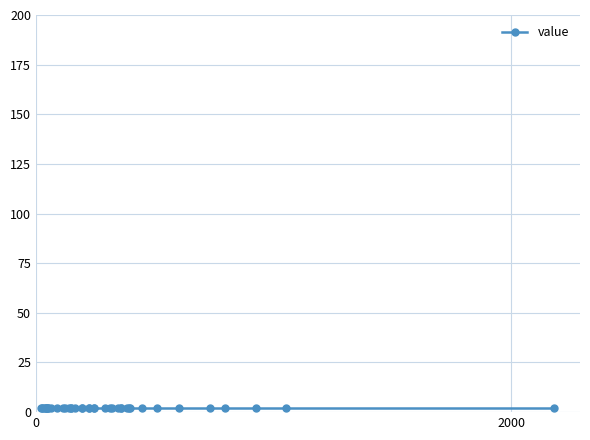

How many distinct data groups are displayed?

1